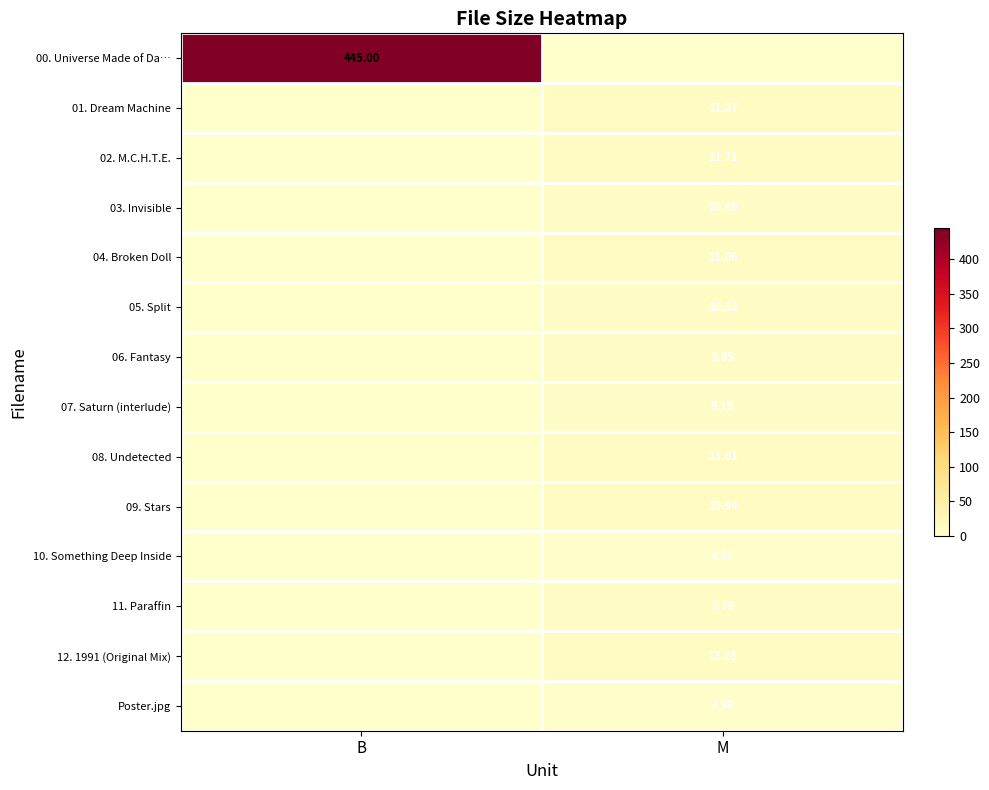

What is the maximum value shown in the chart?

445.0